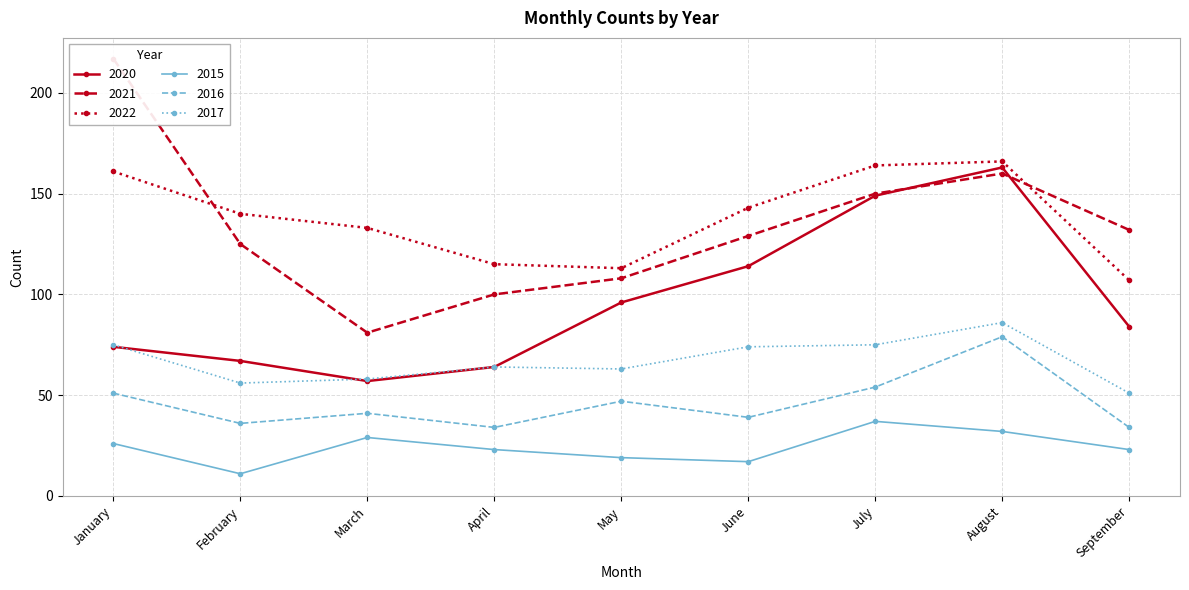

The value of 2015 at March is 29. True or false?

True